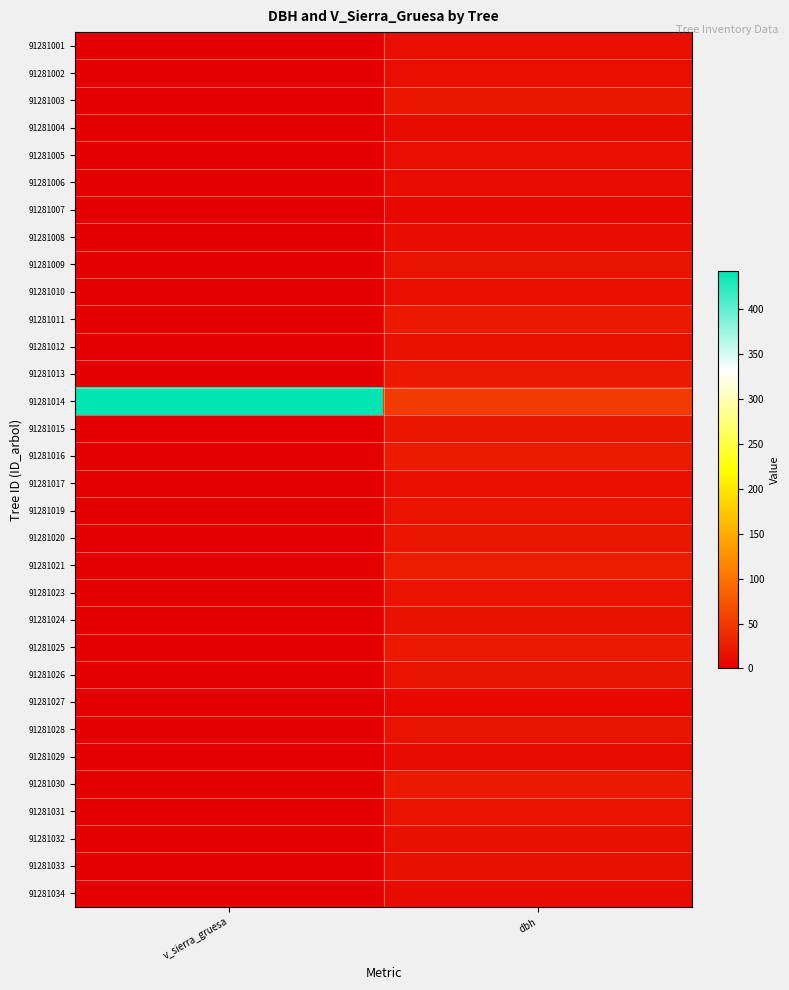

At which category does the chart reach its minimum across all series?

v_sierra_gruesa